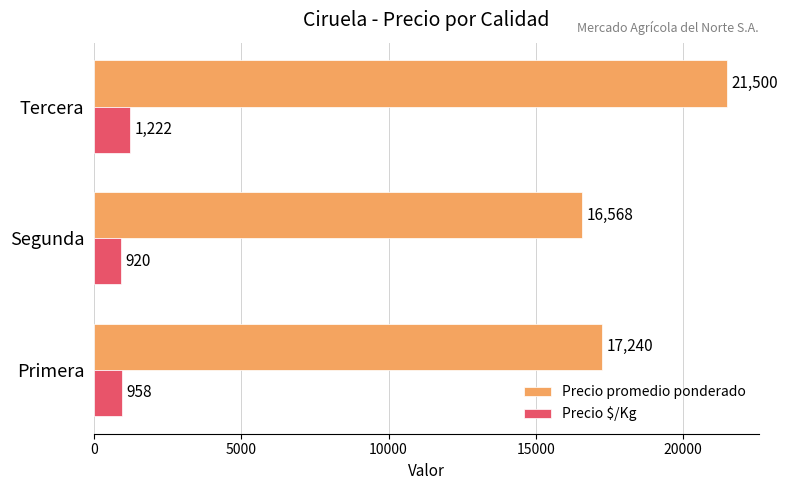

Which series changed the most between Primera and Segunda?

Precio promedio ponderado